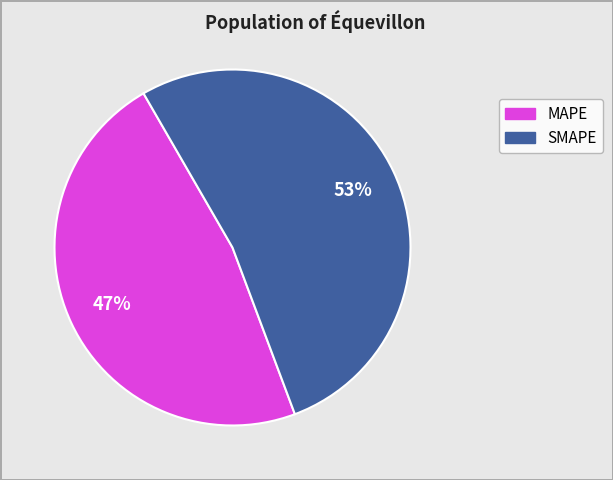

Is there any slice that represents more than half of the pie?

Yes